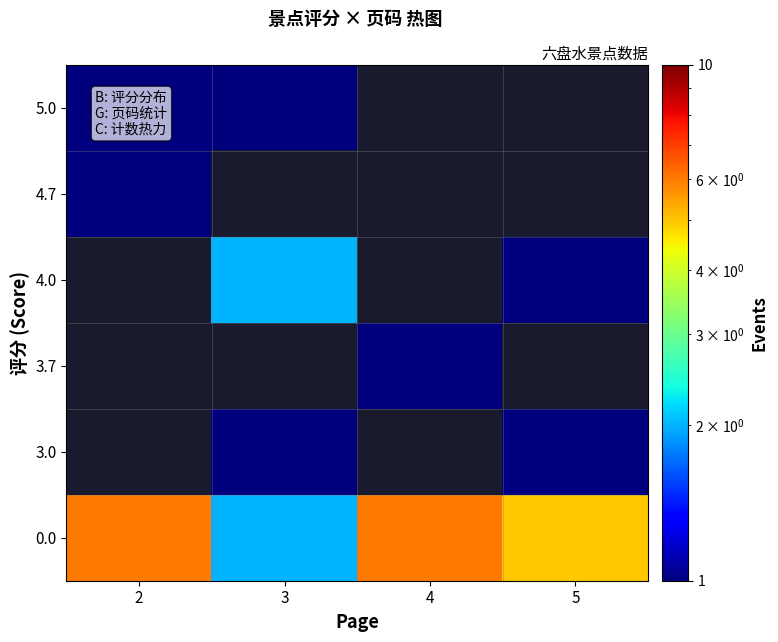

What is the maximum value shown in the chart?

6.0